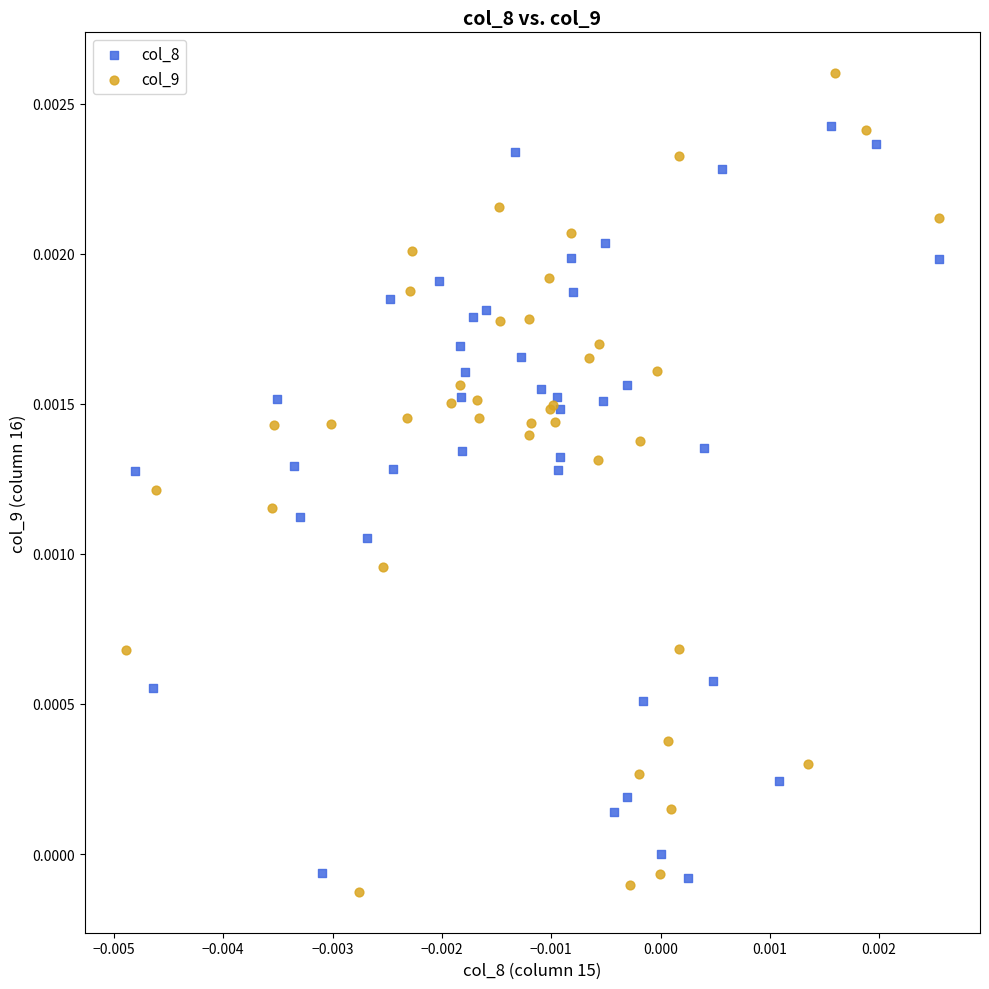

Which series has the widest spread of Y values?

col_9